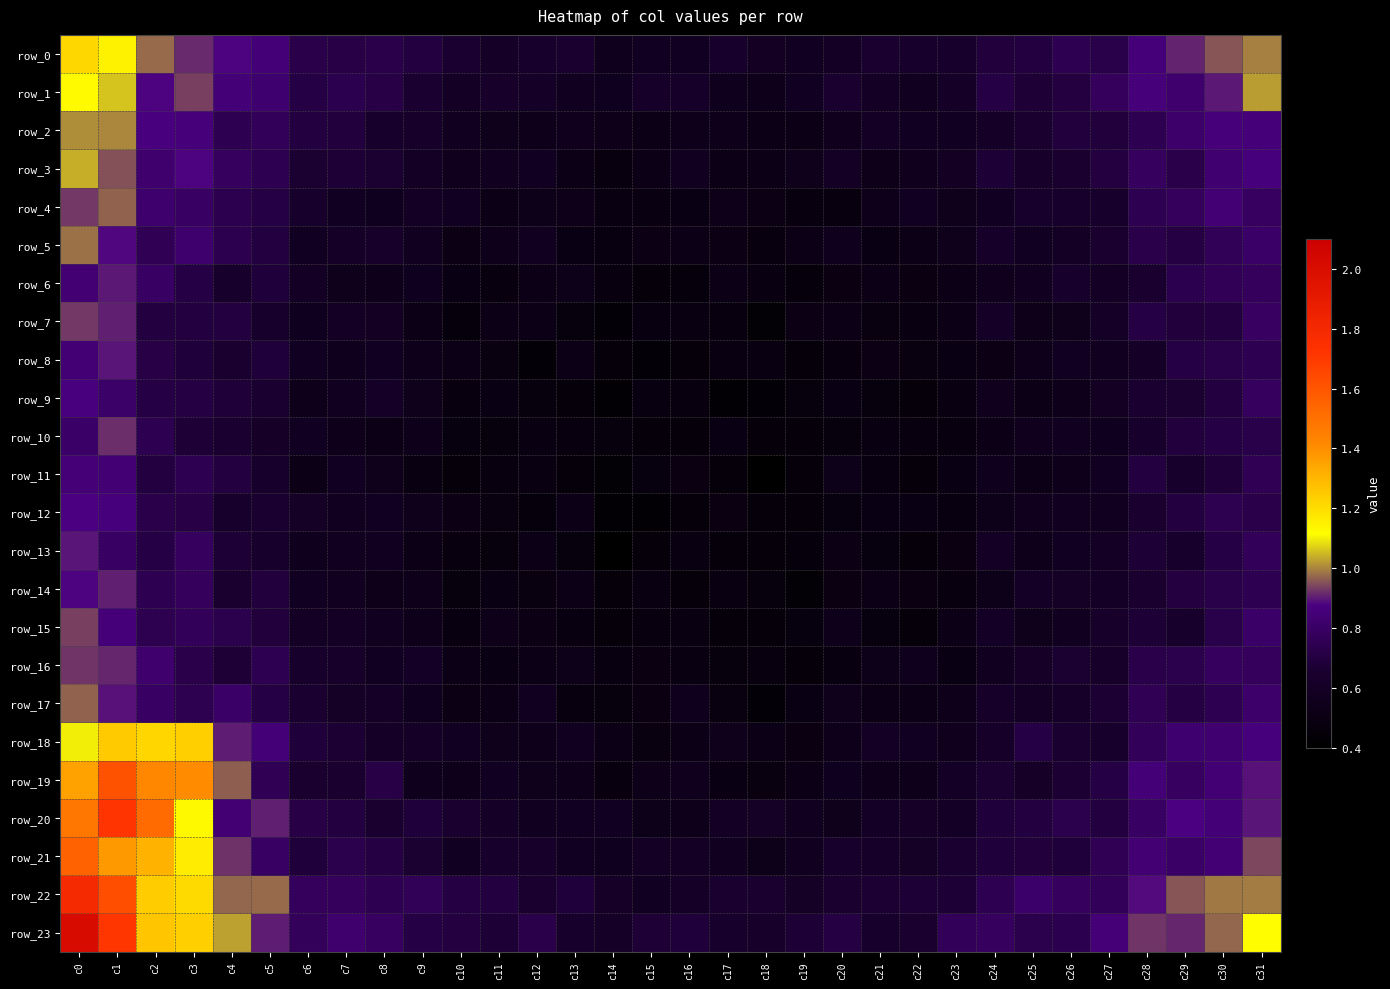

What is the total value across all series at c17?

12.6